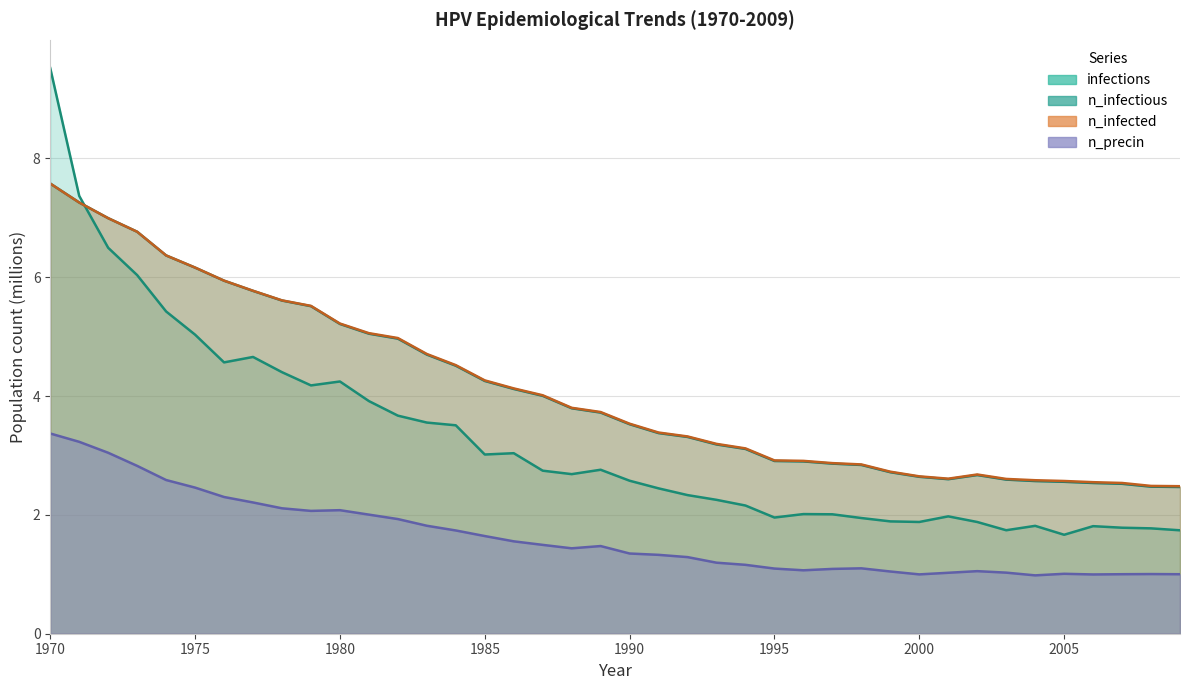

True or false: infections and n_precin intersect in this chart.

False